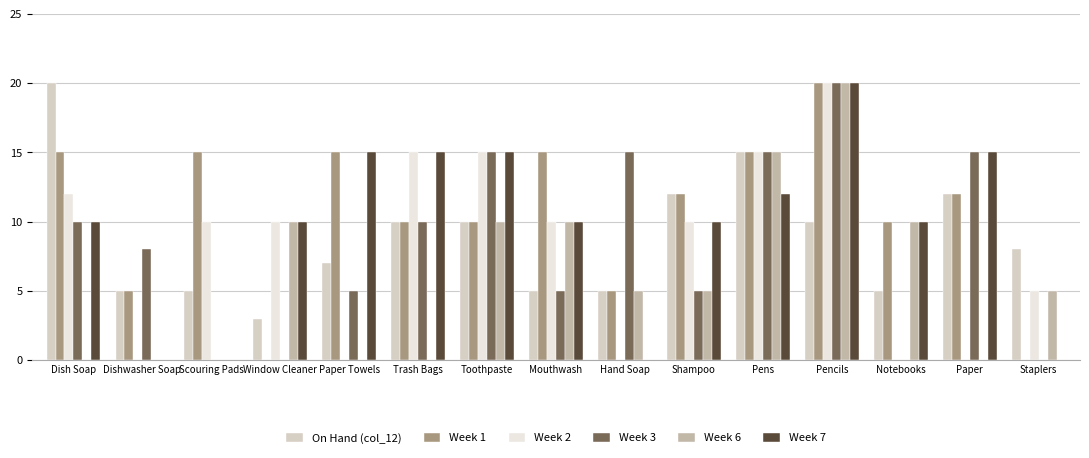

Which series has the largest total across all categories?

Week 1